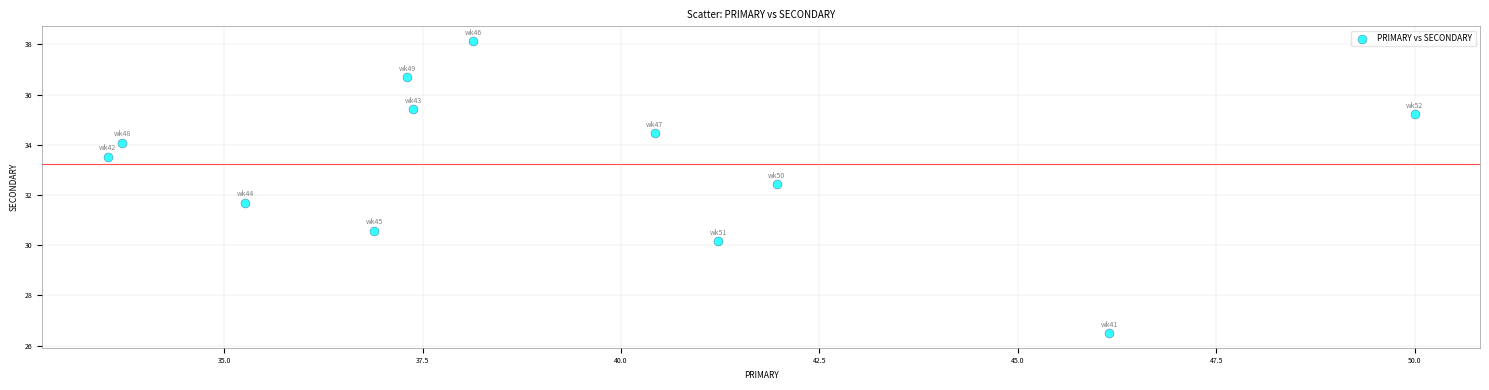

What is the average X value?

39.3